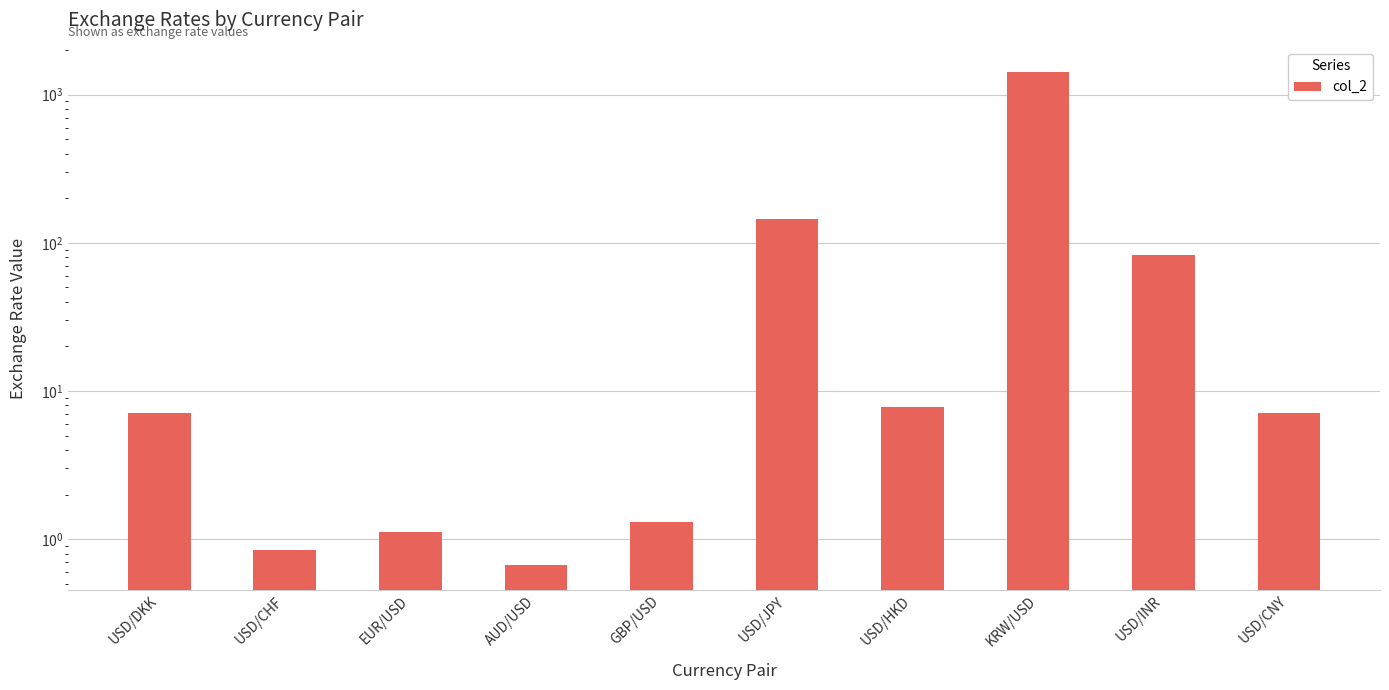

How many categories are shown in the chart?

10